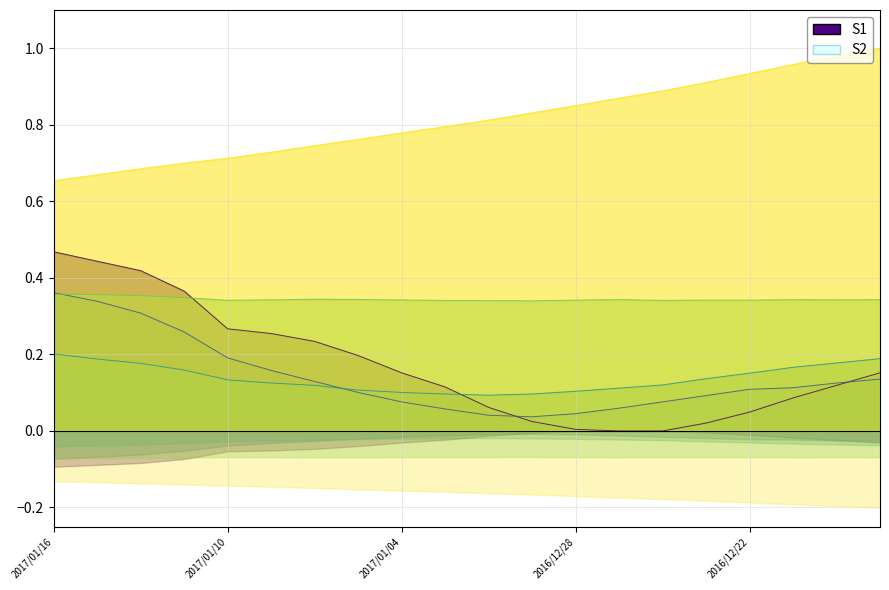

At which category is the sum across all series the highest?

2017/01/16